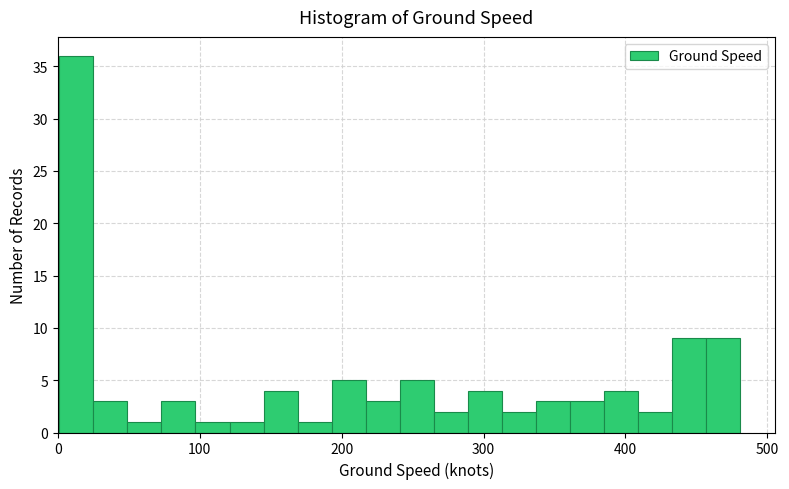

Read against the x-axis, roughly where is the centre of the tallest bar?

10